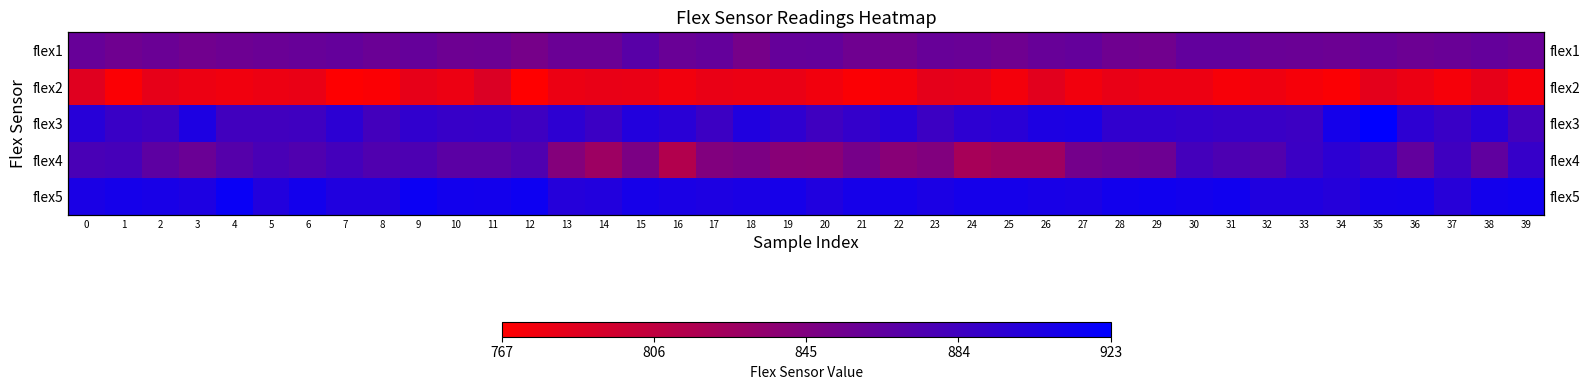

The flex1 series shows 1135 at 20. True or false?

False